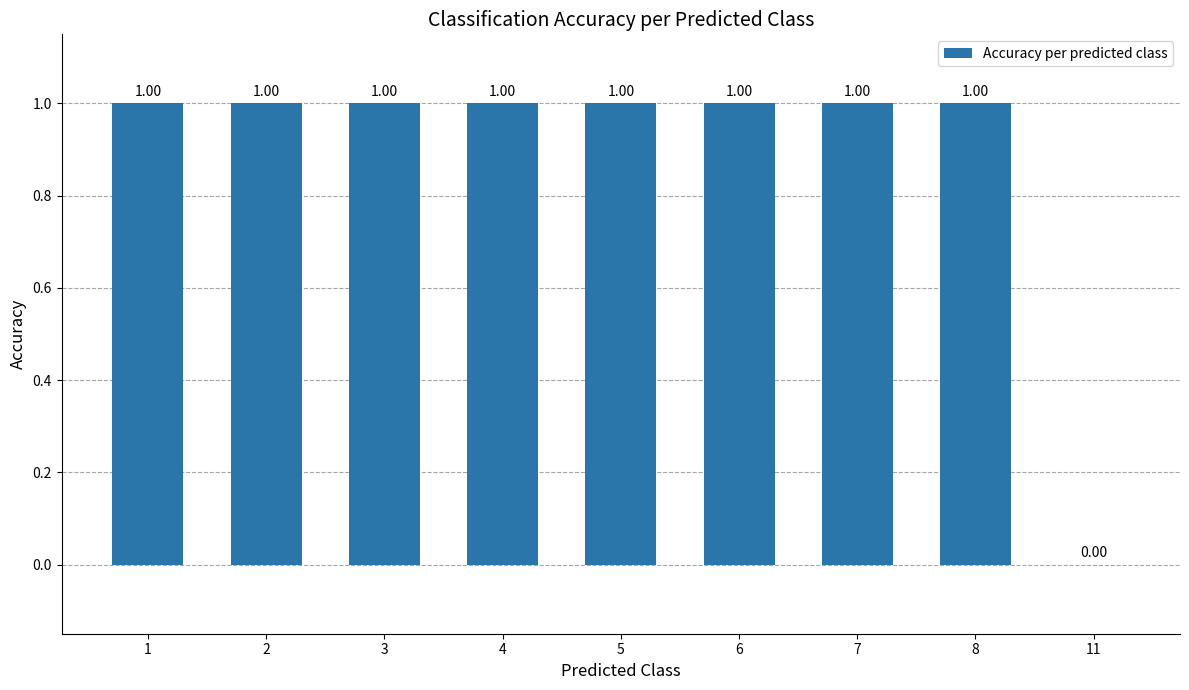

Count the values in the range 1 to 2.

8